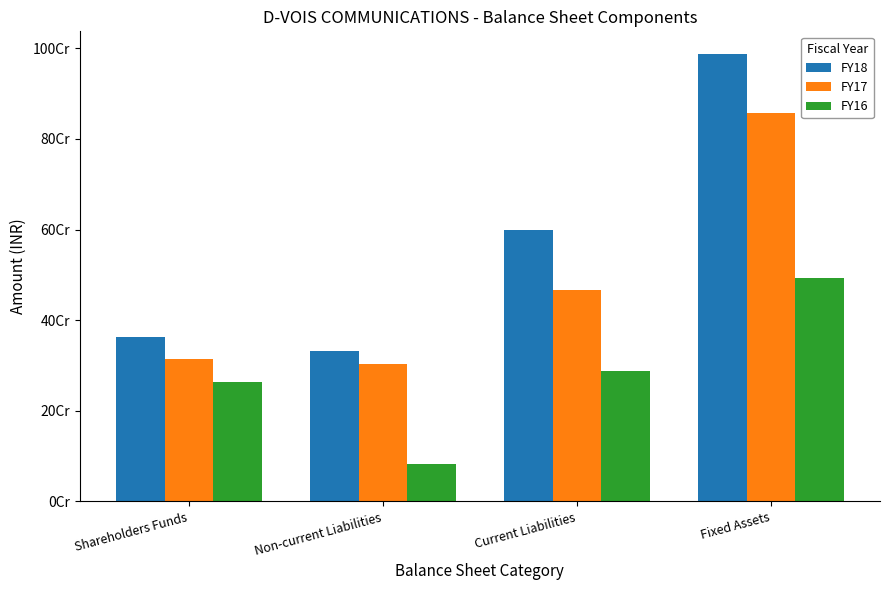

Reading left to right, what are all the values shown in this chart?

FY18: 363159725	332967655	597919031	988091357
FY17: 314829641	302244504	467578584	857551510
FY16: 264513899	82277056	287272301	492041417